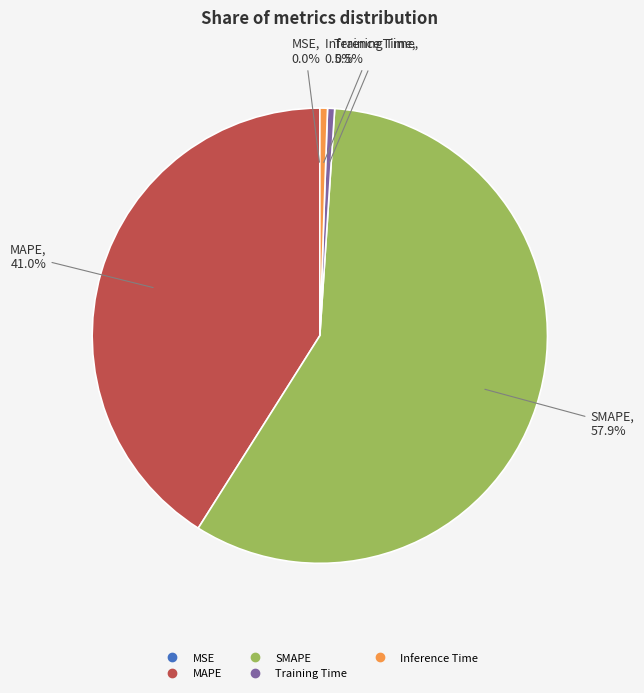

What is the largest slice in the pie chart?

SMAPE